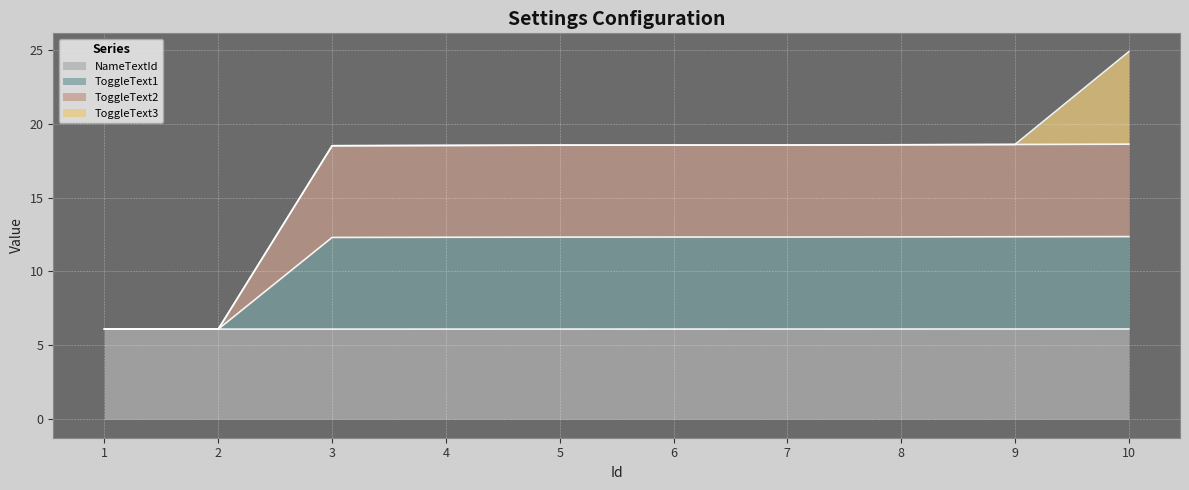

At which category is the sum across all series the highest?

10